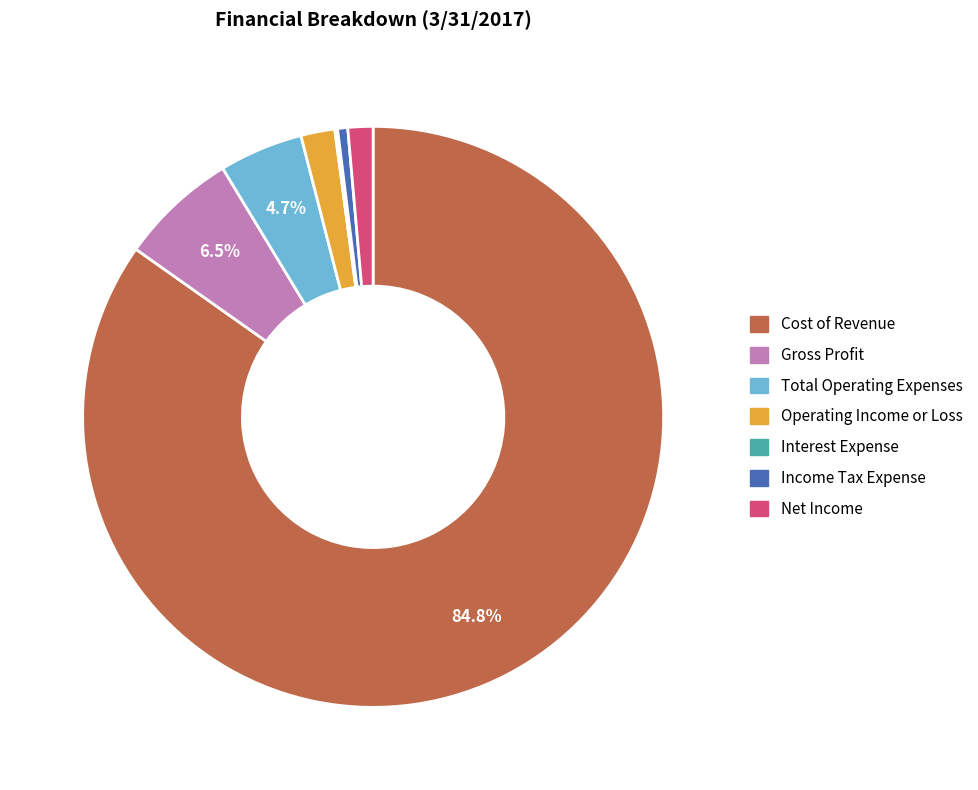

Combined, do Total Operating Expenses and Income Tax Expense account for over 50%?

No